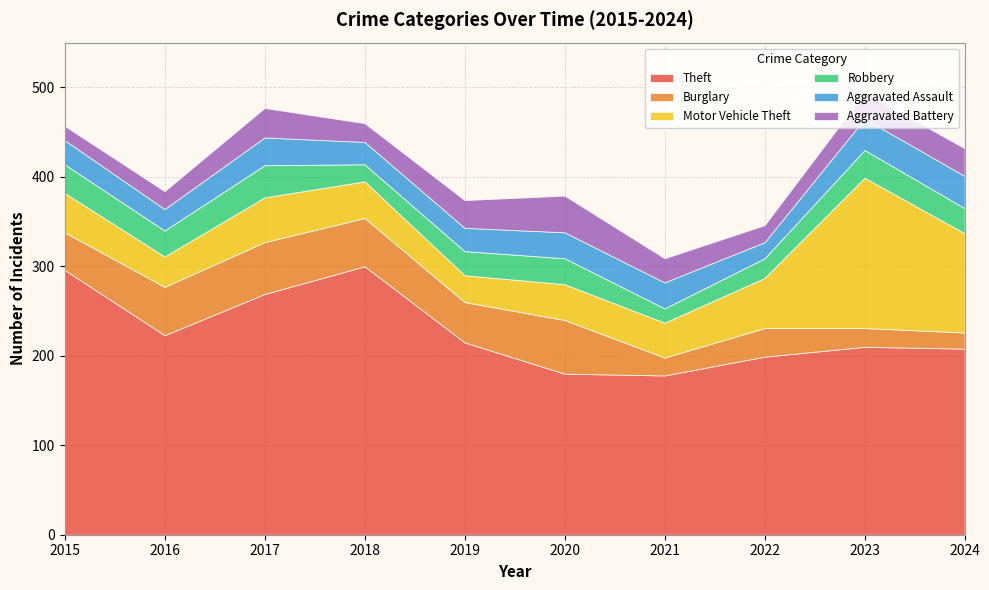

Reading right to left, list all the values displayed in this chart.

Theft: 2024=208	2023=210	2022=199	2021=178	2020=180	2019=215	2018=300	2017=269	2016=223	2015=296
Burglary: 2024=18	2023=21	2022=32	2021=20	2020=60	2019=45	2018=54	2017=58	2016=54	2015=42
Motor Vehicle Theft: 2024=111	2023=168	2022=56	2021=39	2020=40	2019=30	2018=41	2017=50	2016=34	2015=44
Robbery: 2024=28	2023=31	2022=22	2021=16	2020=29	2019=27	2018=19	2017=36	2016=29	2015=32
Aggravated Assault: 2024=36	2023=35	2022=18	2021=29	2020=29	2019=26	2018=25	2017=31	2016=24	2015=27
Aggravated Battery: 2024=31	2023=29	2022=19	2021=27	2020=41	2019=31	2018=21	2017=33	2016=20	2015=16